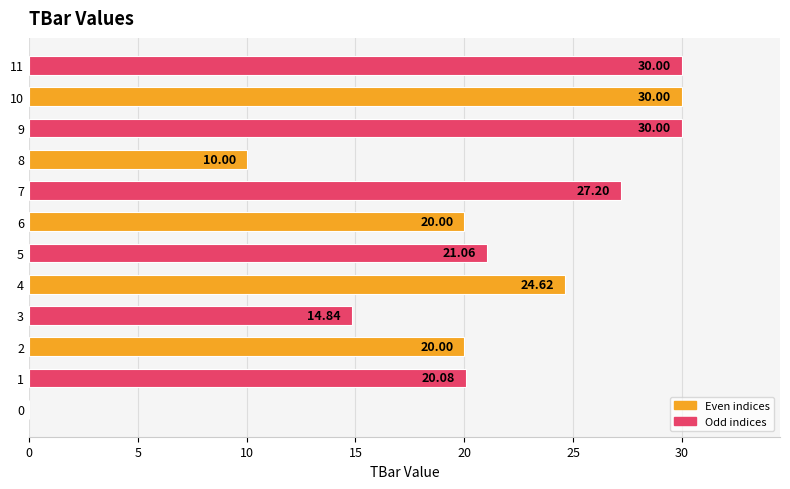

What is the greatest value displayed?

30.0